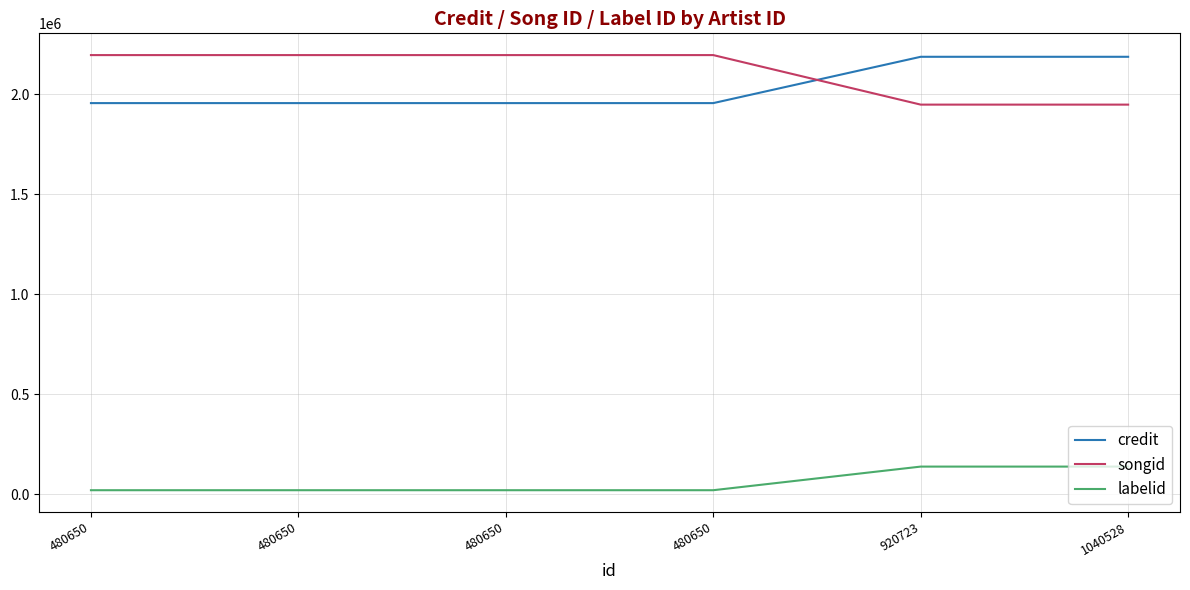

Which series changed the most between 480650 and 920723?

songid